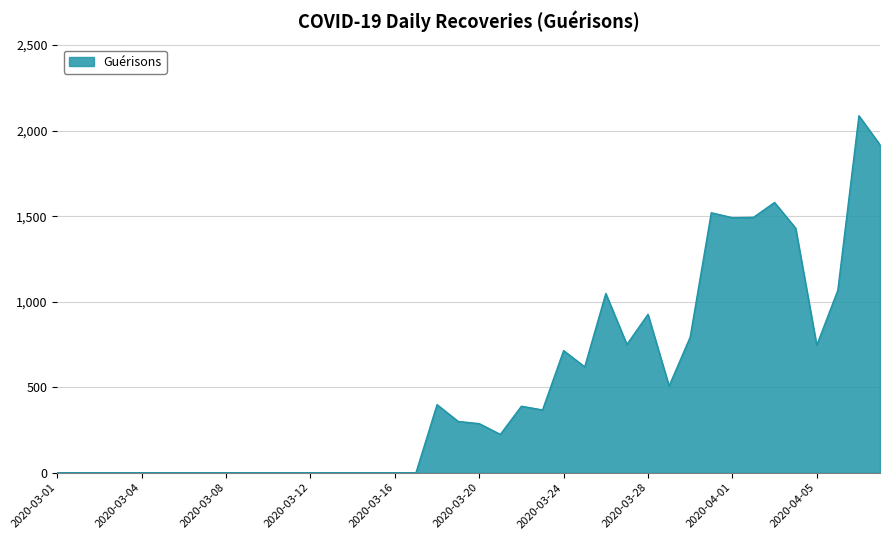

How many categories are shown in the chart?

40